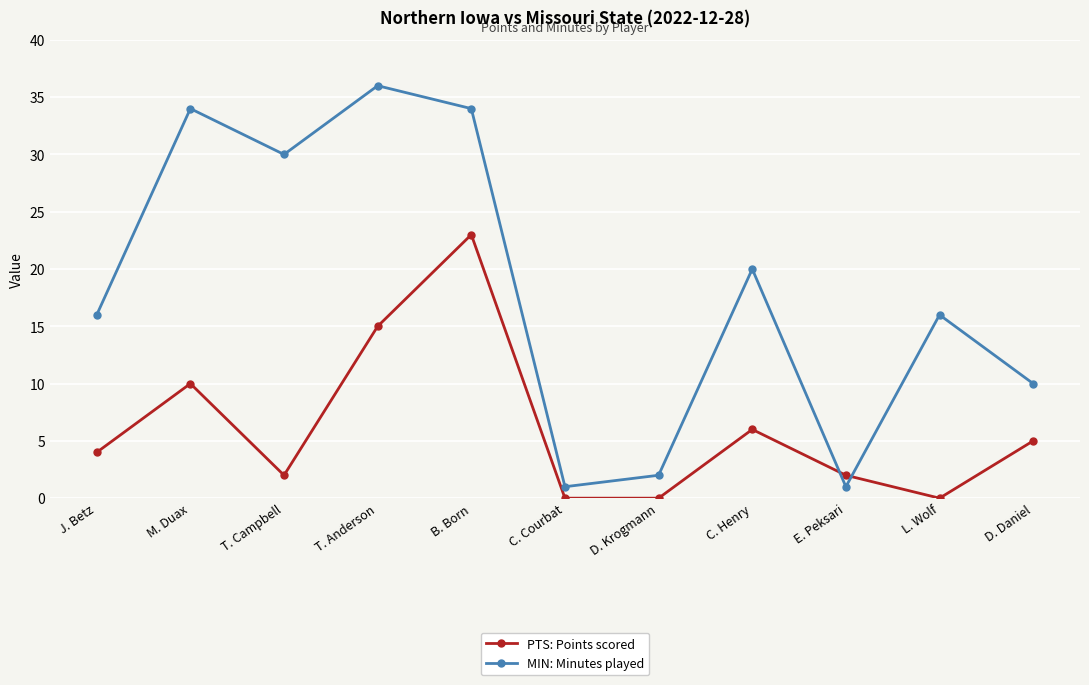

What are all the series names shown in the legend?

PTS: Points scored, MIN: Minutes played